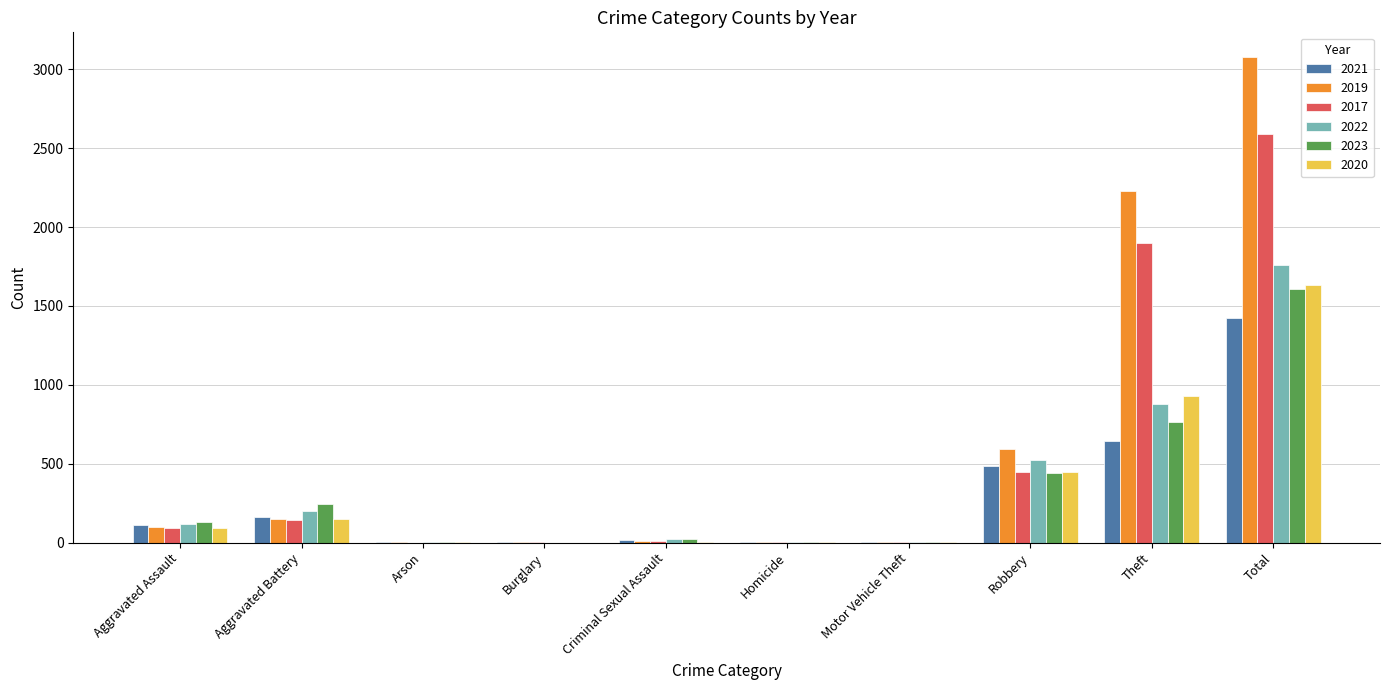

What is the total value across all series at Aggravated Battery?

1049